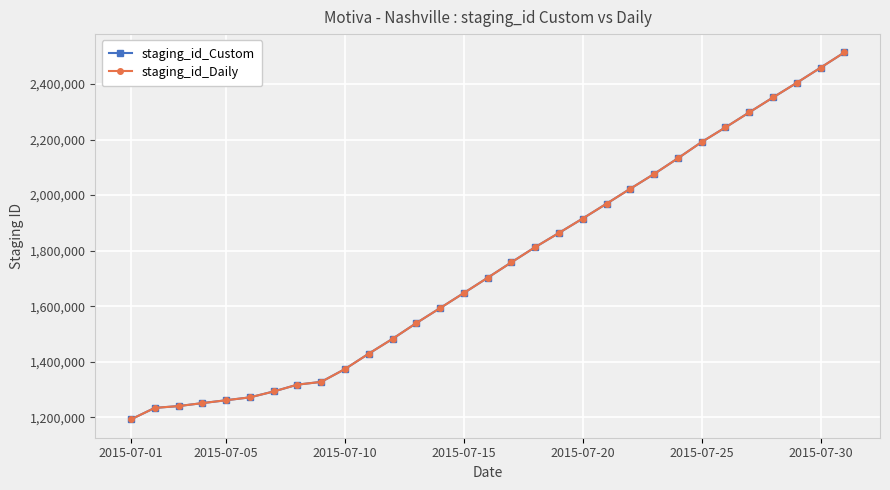

True or false: staging_id_Custom and staging_id_Daily cross at least once.

False